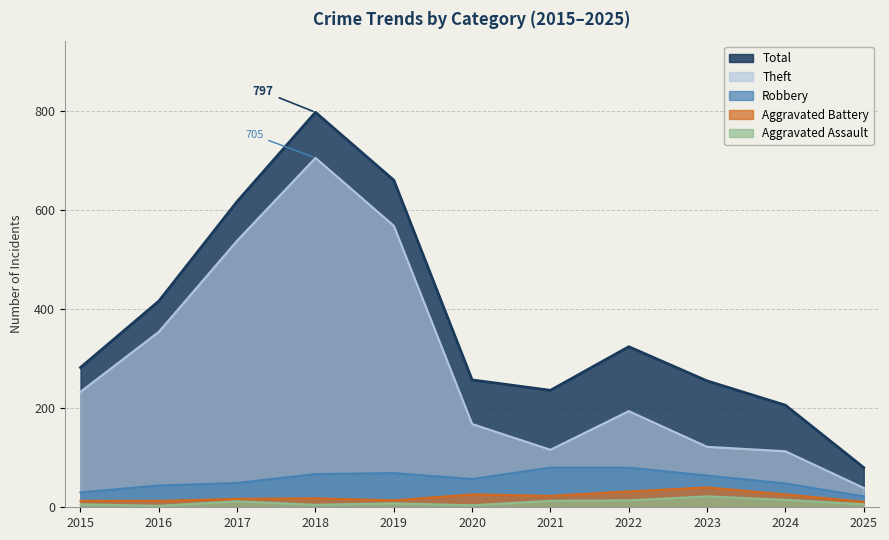

Where does the Total series first go above 282?

2016